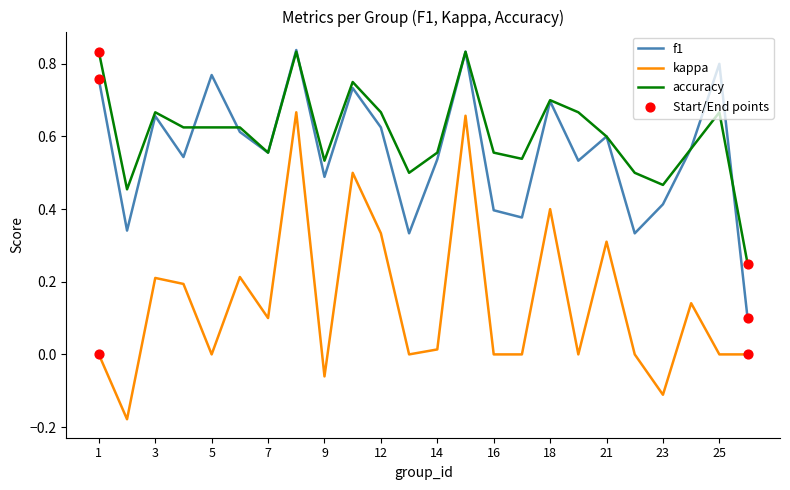

At how many categories does at least one series exceed 0?

24